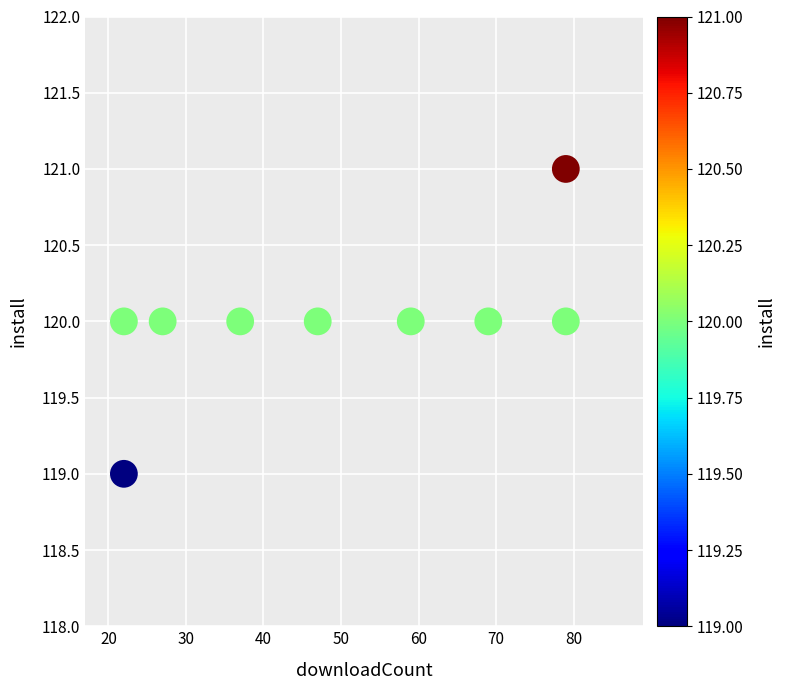

What is the average Y value?

120